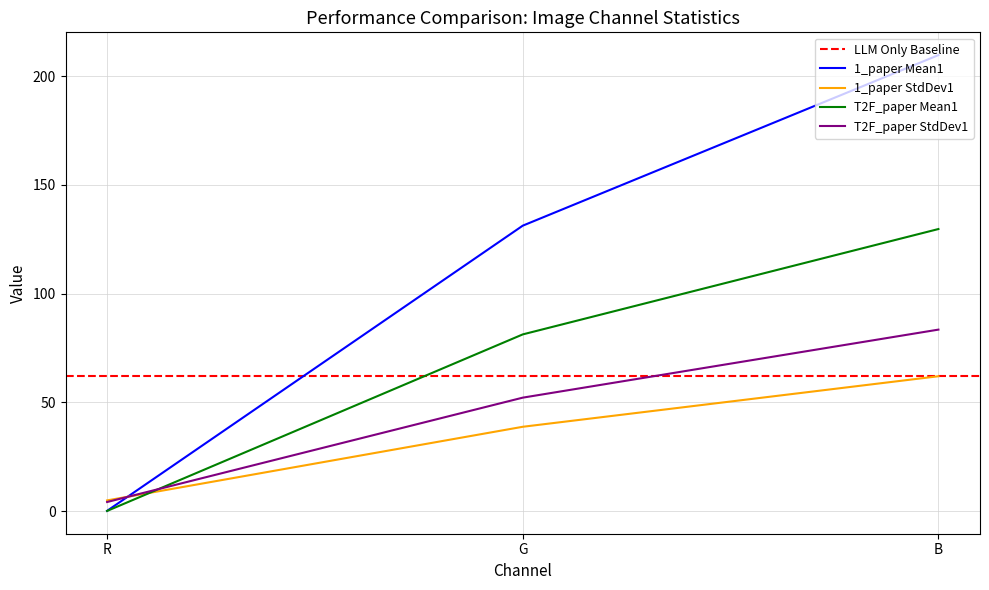

The 1_paper Mean1 series shows 209.6 at B. True or false?

True